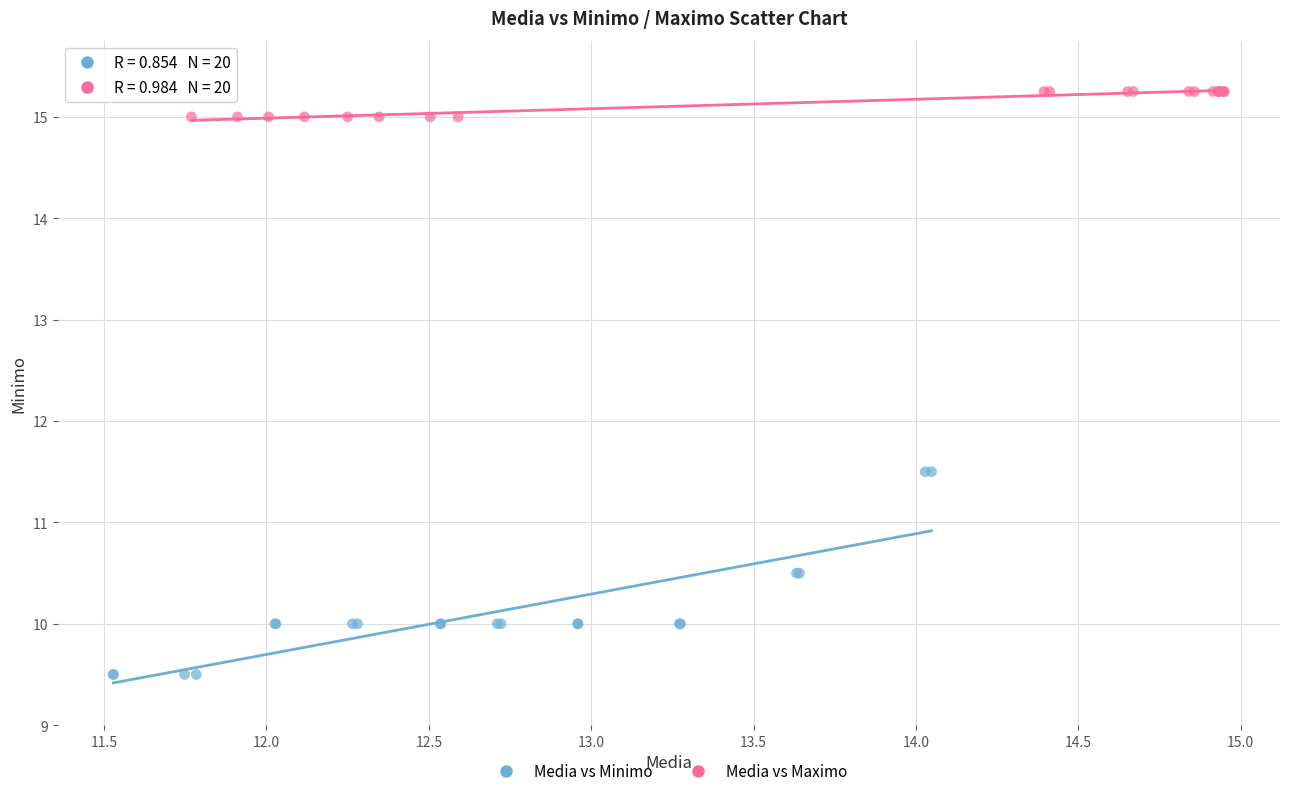

Which series reaches the maximum Y coordinate?

Media vs Maximo